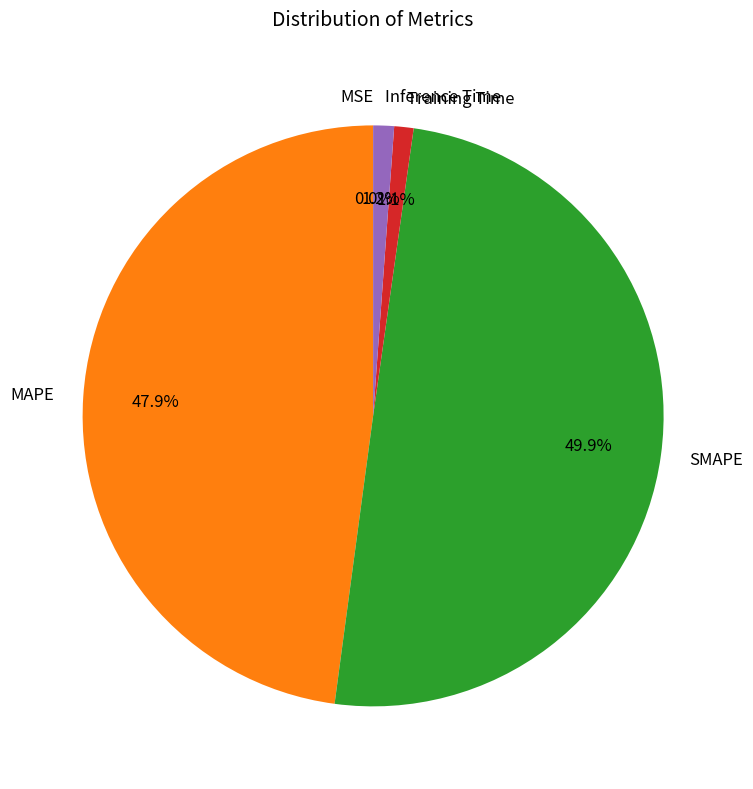

What is the largest slice in the pie chart?

SMAPE